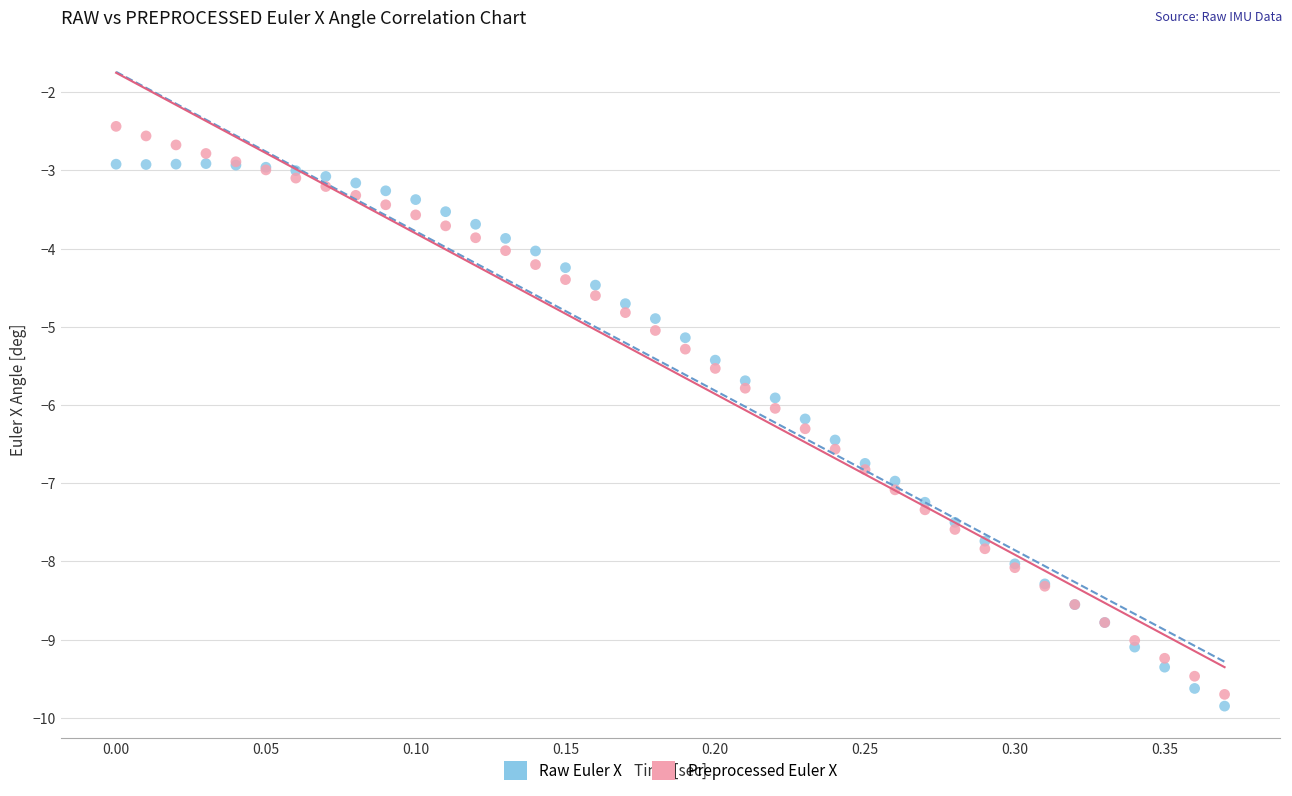

What is the X range (max minus min) for the scatter plot?

0.4